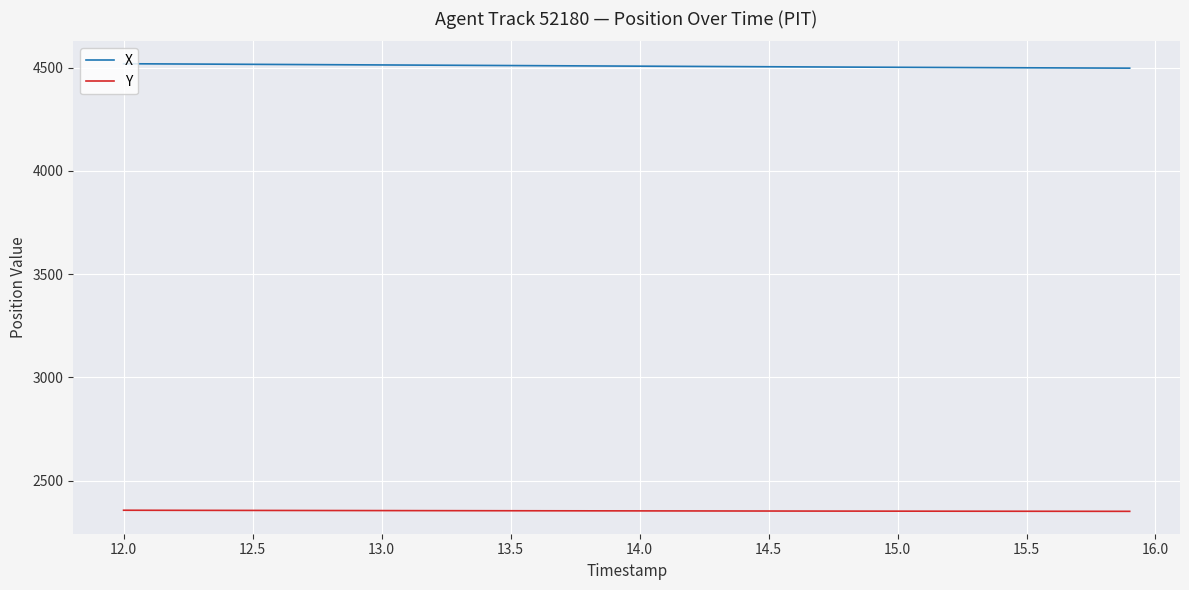

Which series has the largest total across all categories?

X